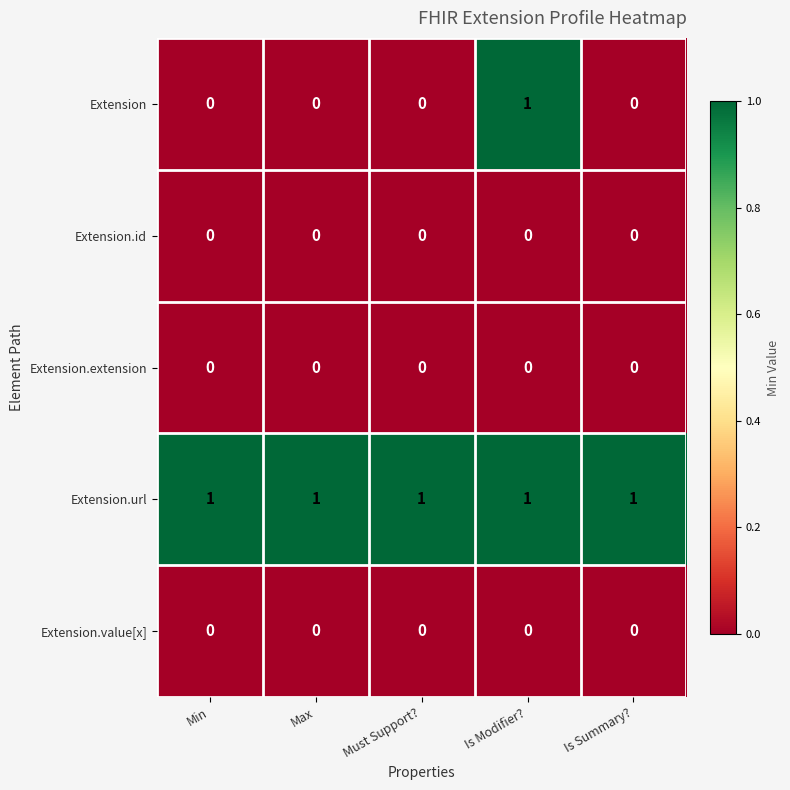

Which series has the widest spread of values?

Extension